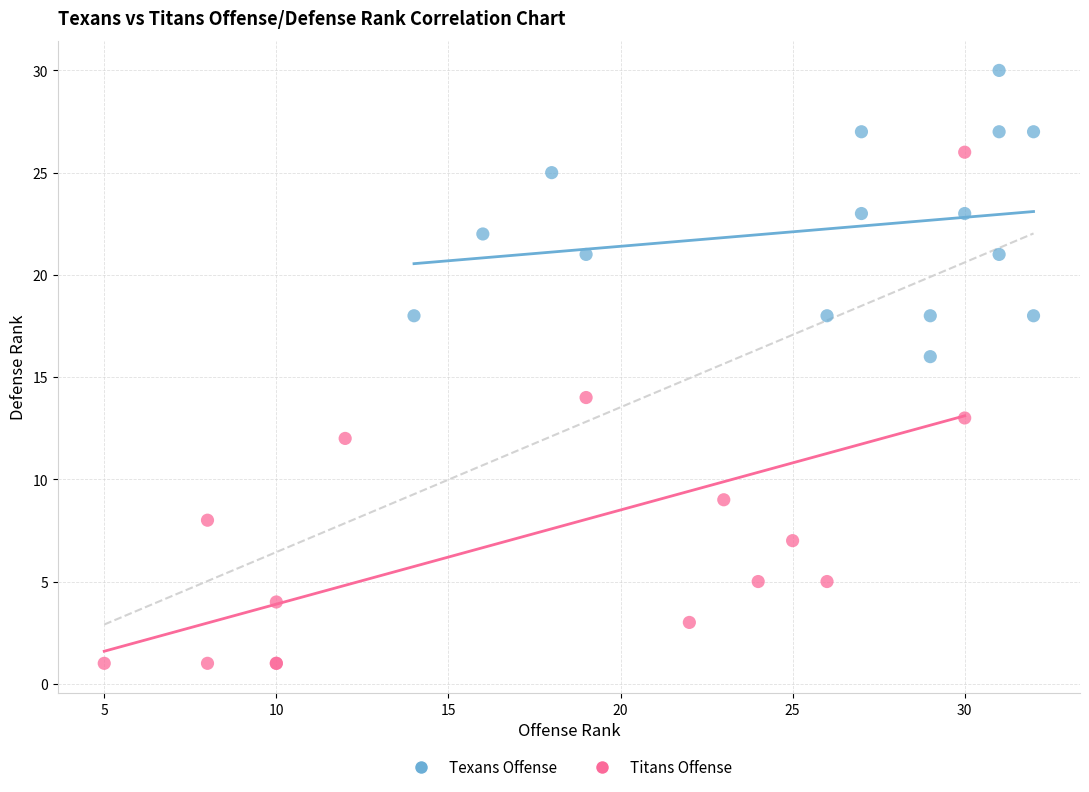

Which series has the largest Y range (max minus min)?

Titans Offense